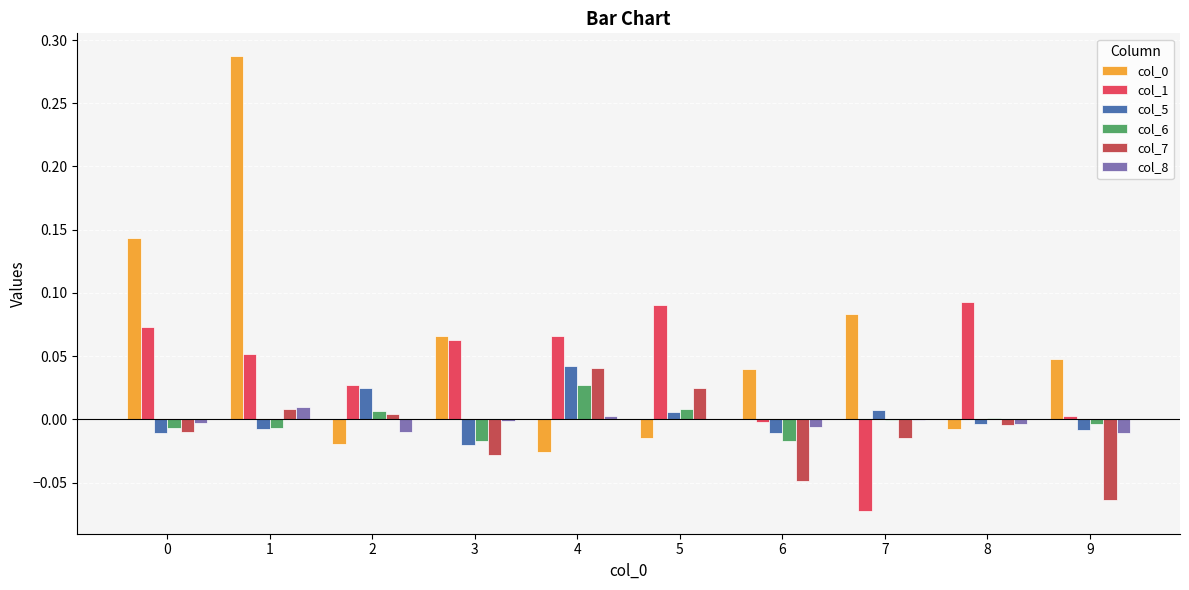

Is it true that col_0 equals 0.3 at 1?

True